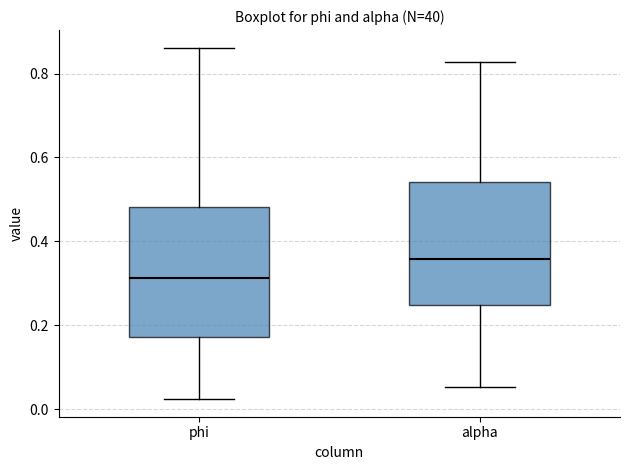

Reading left to right, transcribe this box plot: for each box, give where its median line is, the range the box spans, and where its two whiskers end, as read against the y-axis. The values are not printed on the chart, so give them approximately, as read against the axis.

phi: median 0.32, box 0.18 to 0.48, whiskers 0.02 to 0.86
alpha: median 0.36, box 0.24 to 0.54, whiskers 0.06 to 0.82